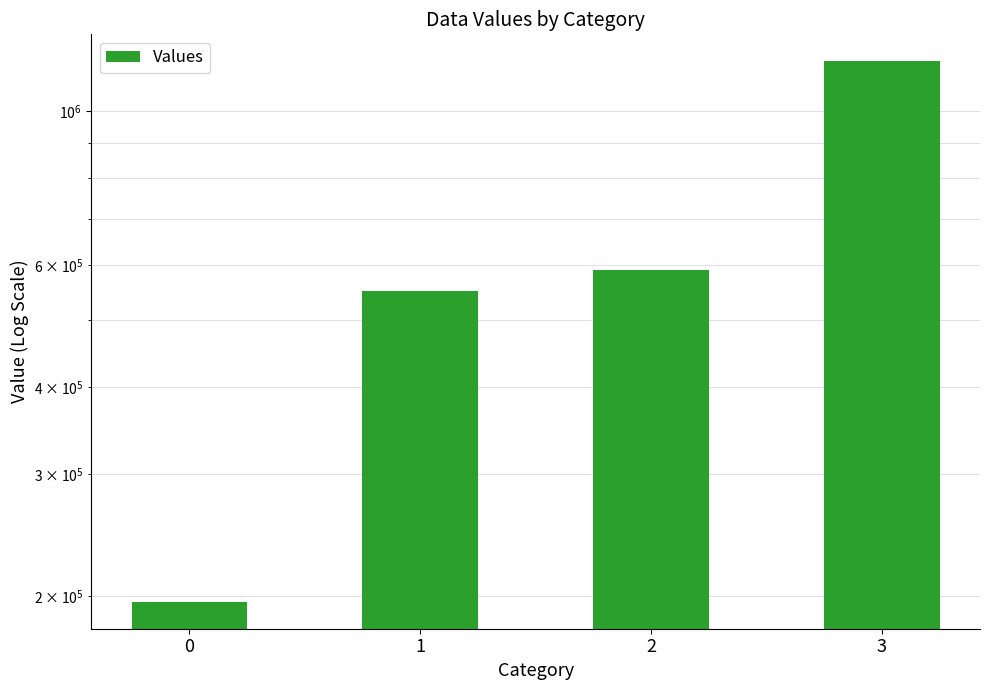

What is the sum of the values at 1 and 3?

1729464